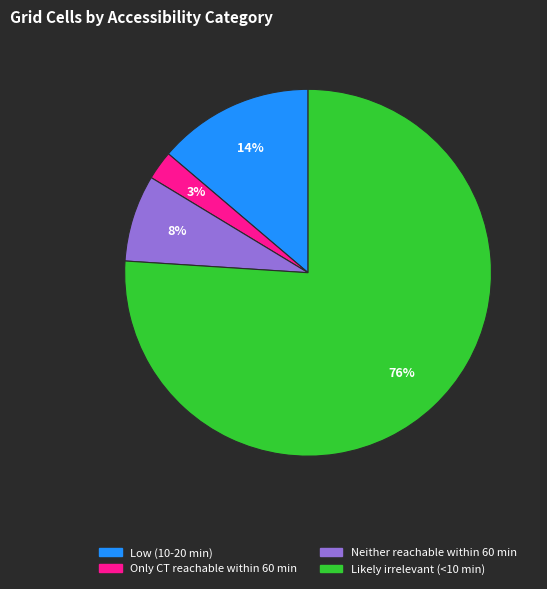

What percentage is the Low (10-20 min) slice, to the nearest percent?

14%